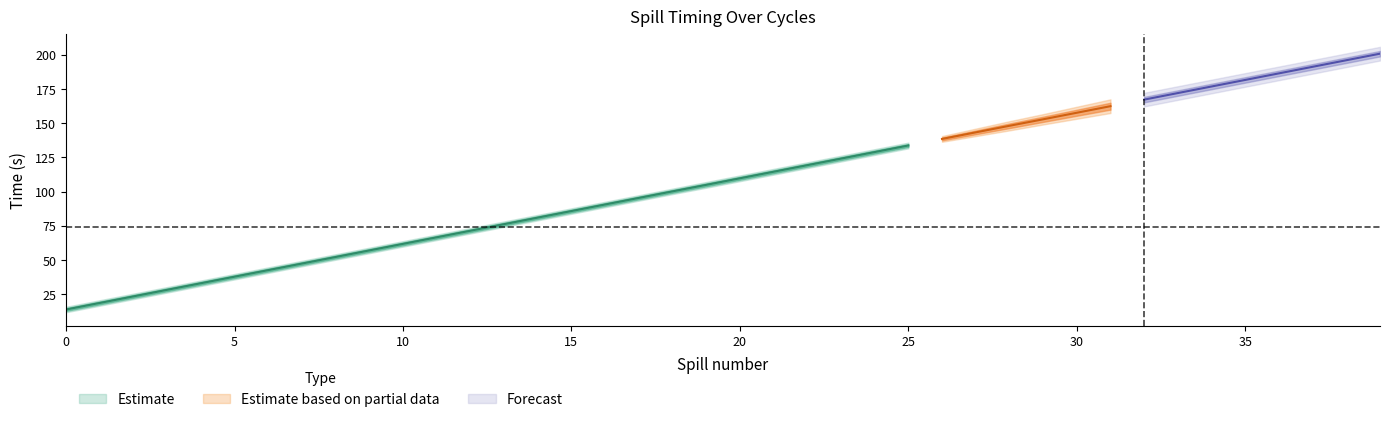

What is the lowest value of the spilloff_time series?

14.8